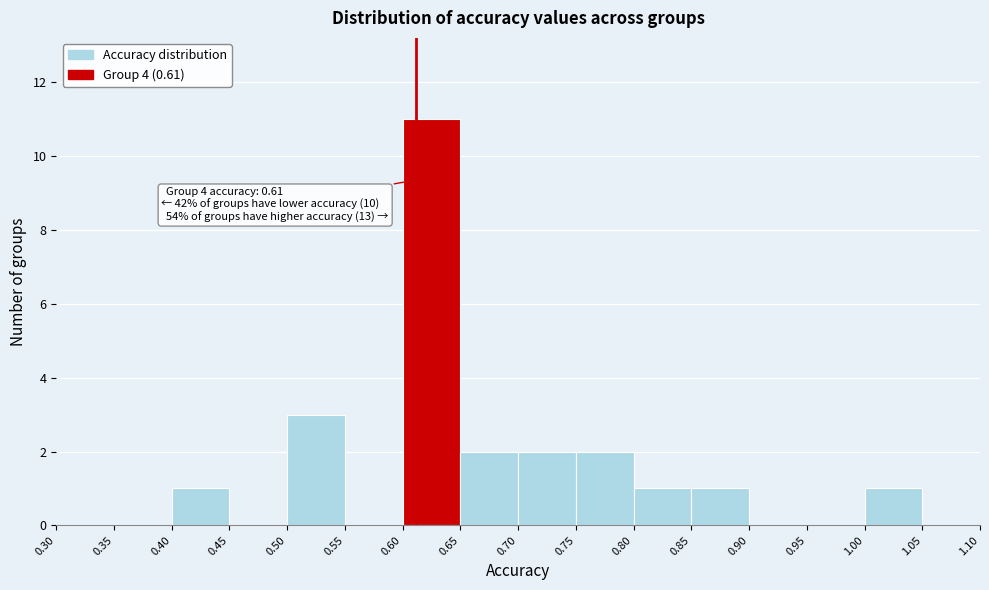

Which range on the x-axis has the tallest bar?

0.60 to 0.65